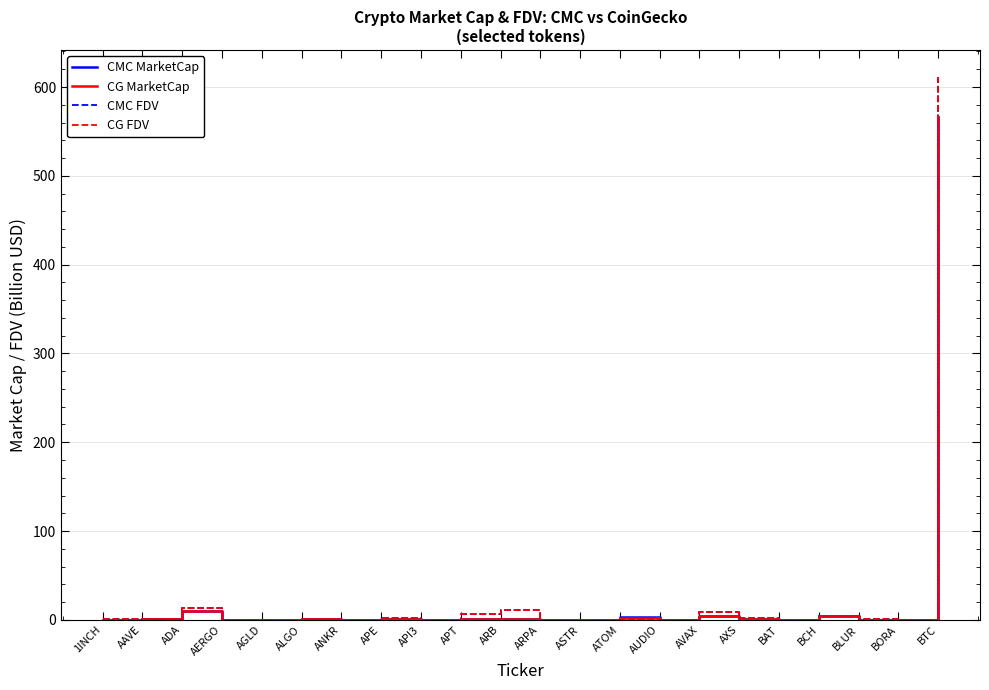

True or false: CG FDV has a value of 610.9 at BTC.

True